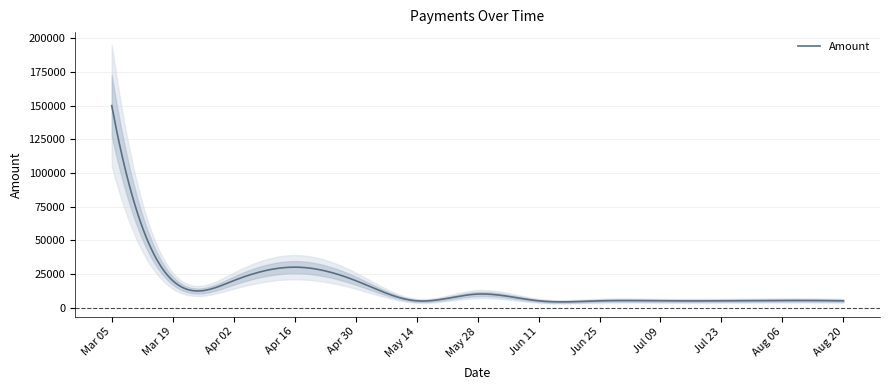

Which category has the lowest value across all series?

2024-05-14